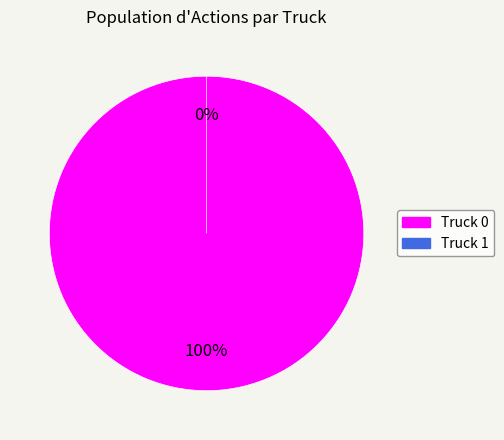

To the nearest percent, what is the combined percentage of Truck 1 and Truck 0?

100%